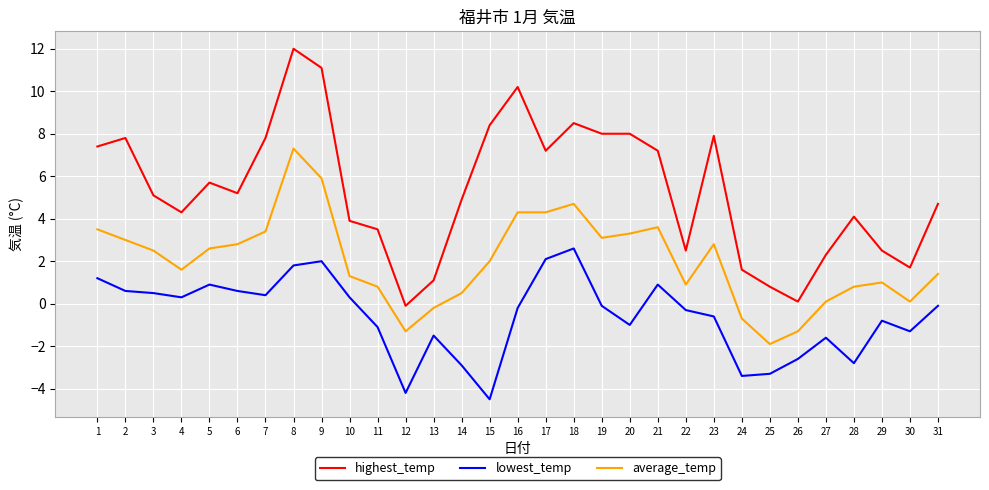

What value does the highest_temp series have at 17?

7.2